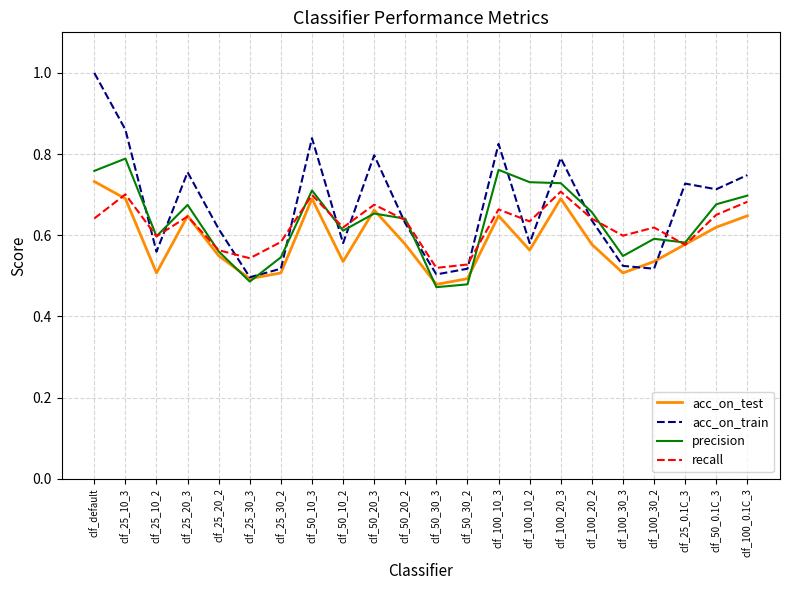

The value of precision at clf_100_30_2 is 0.6. True or false?

True